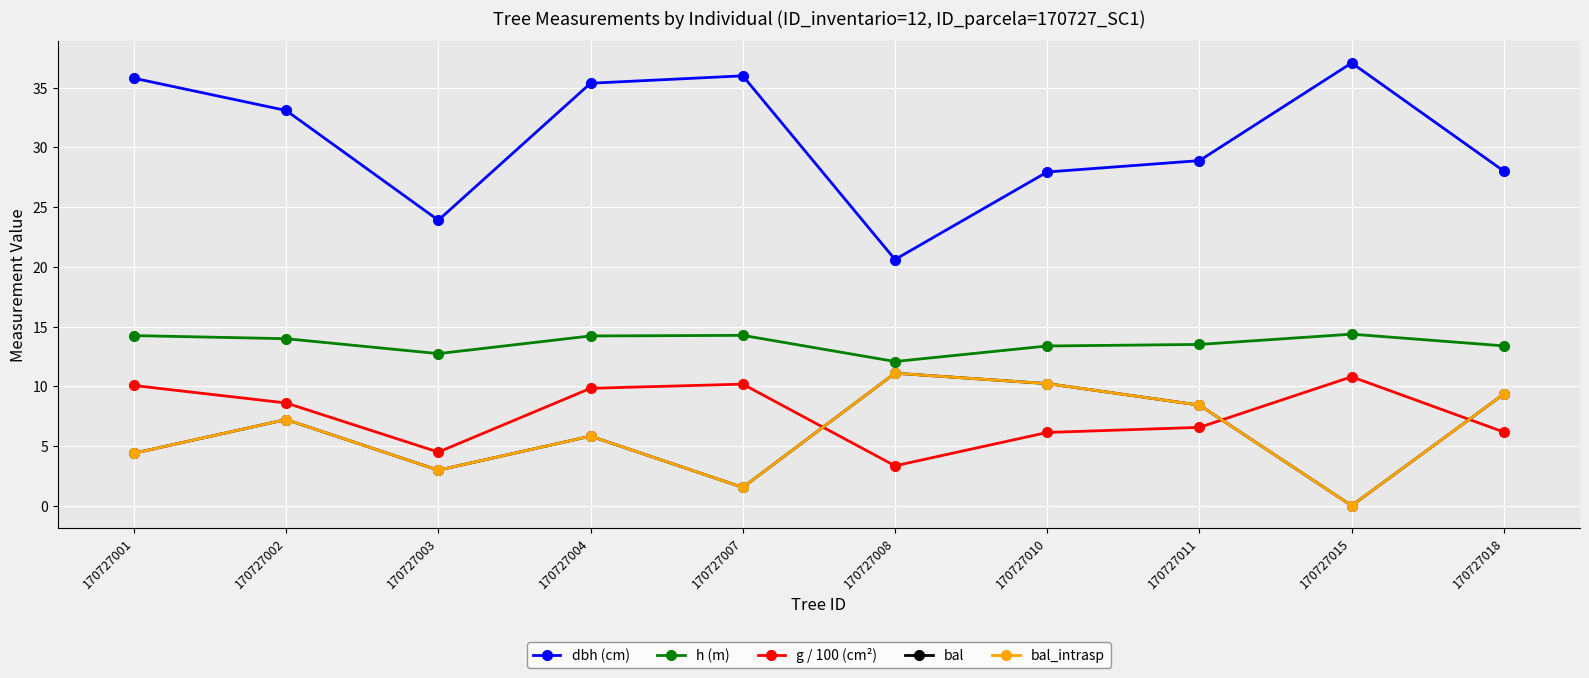

True or false: bal and bal_intrasp cross at least once.

False